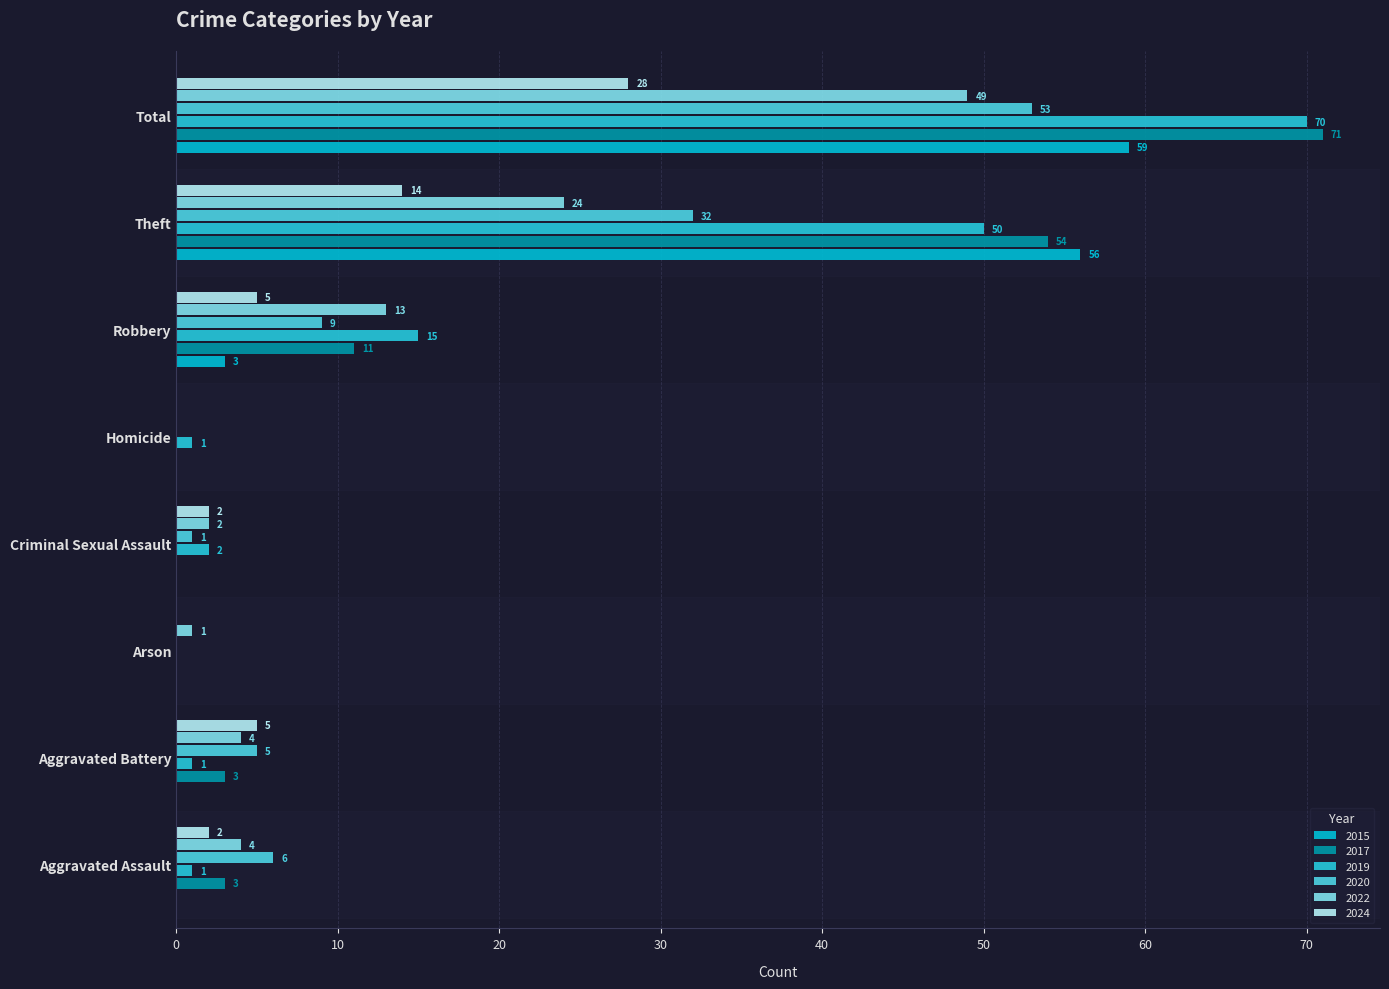

How many values in 2017 are above zero?

5